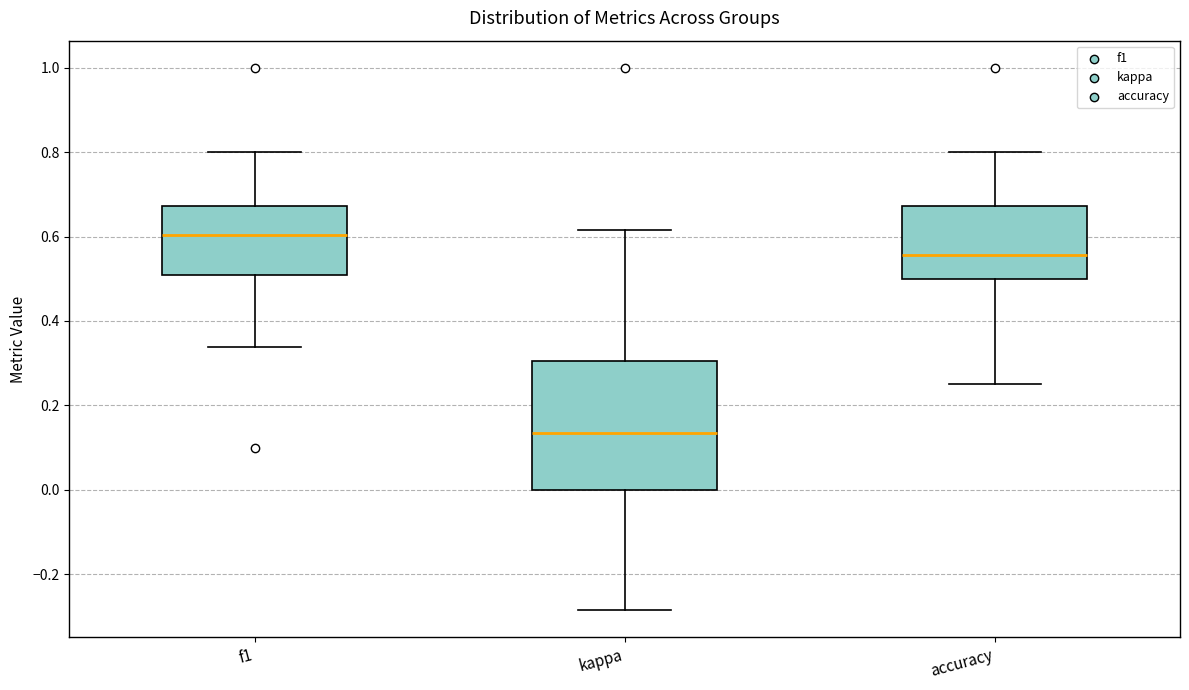

Which box is the tallest, from its lower edge to its upper edge?

kappa